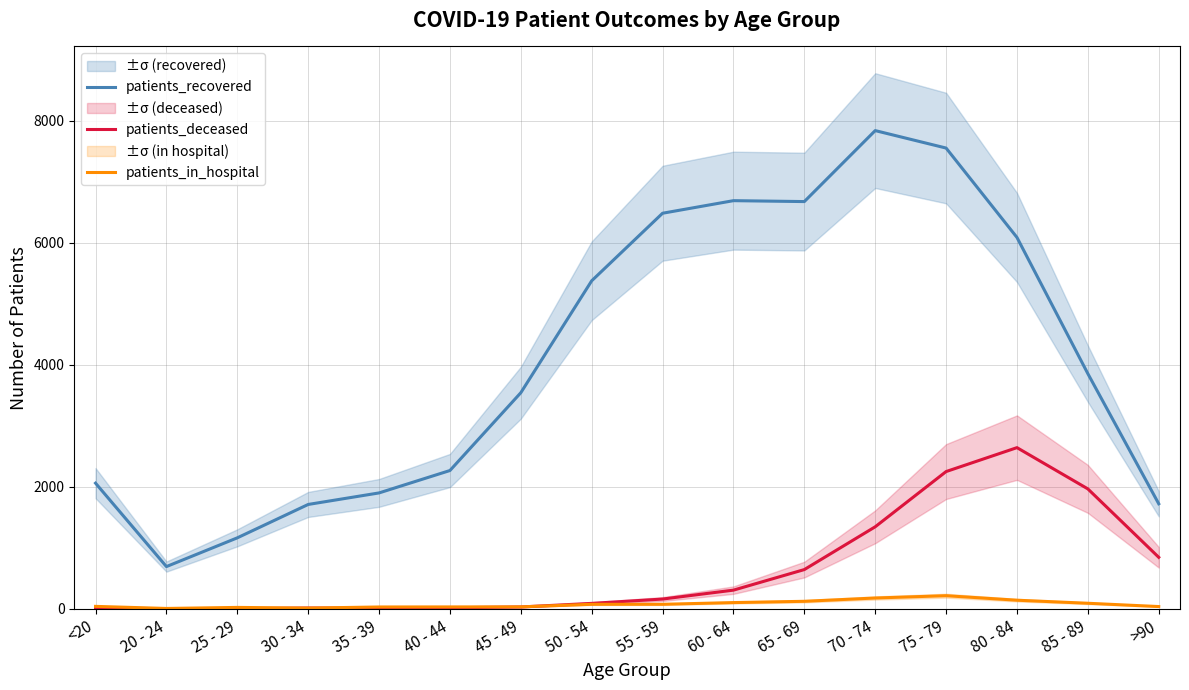

In patients_in_hospital, how many points are lower than both neighbors (excluding endpoints)?

2